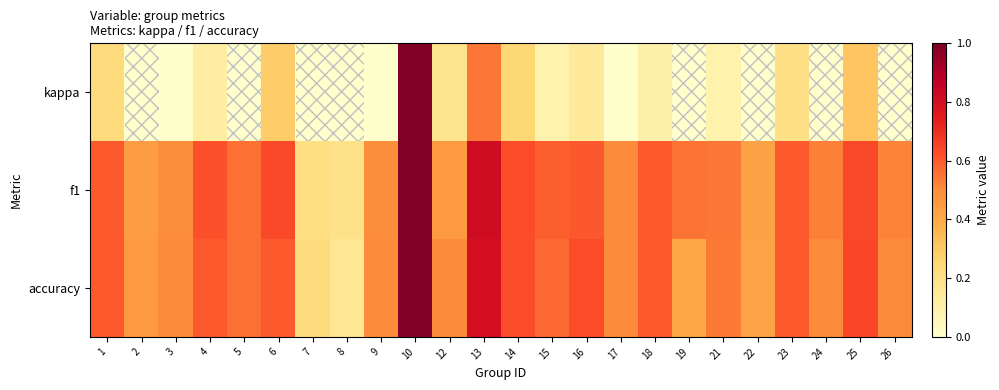

Count the number of categories in the chart.

24